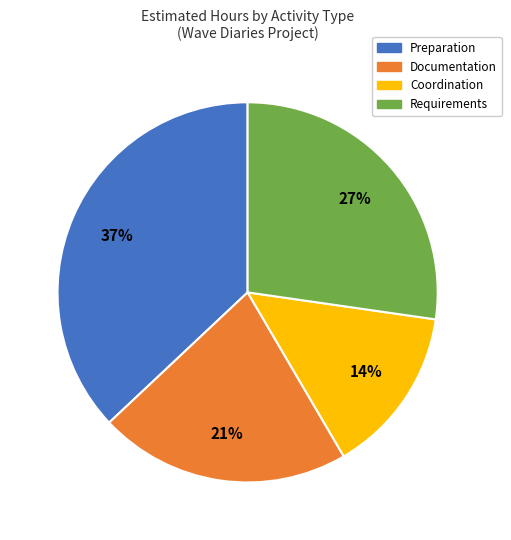

Combined, do Requirements and Documentation account for over 50%?

No